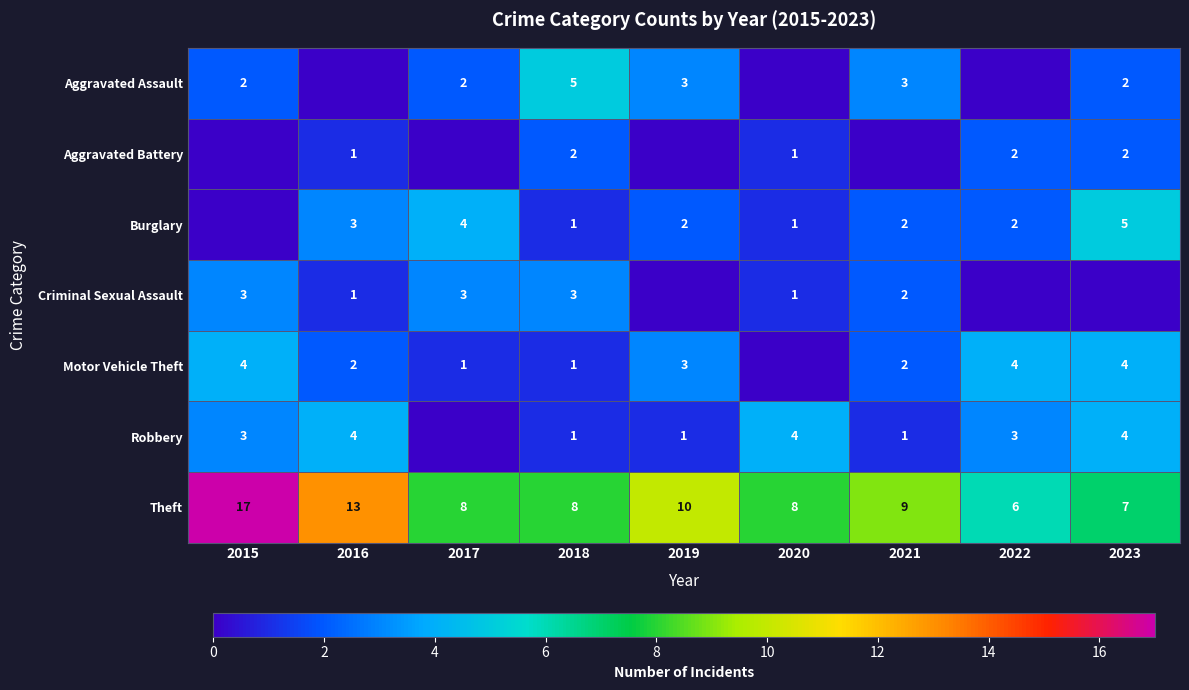

The value of Robbery at 2022 is 2. True or false?

False